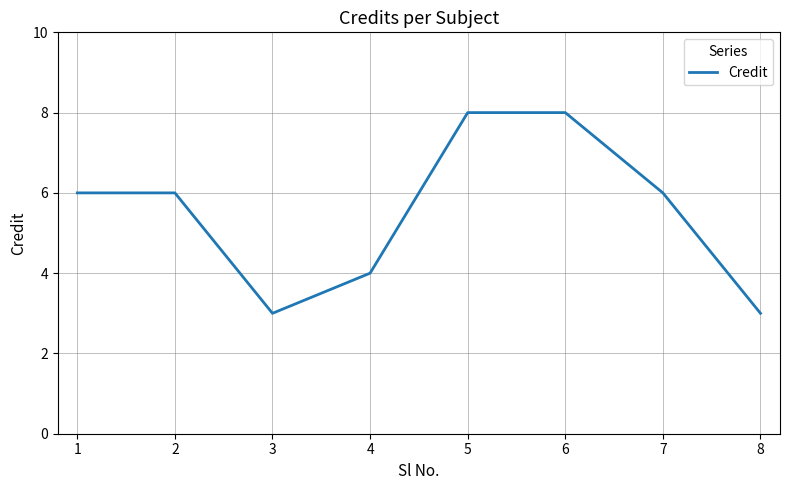

Approximately how many times larger is the value at 1 compared to 4?

1.5